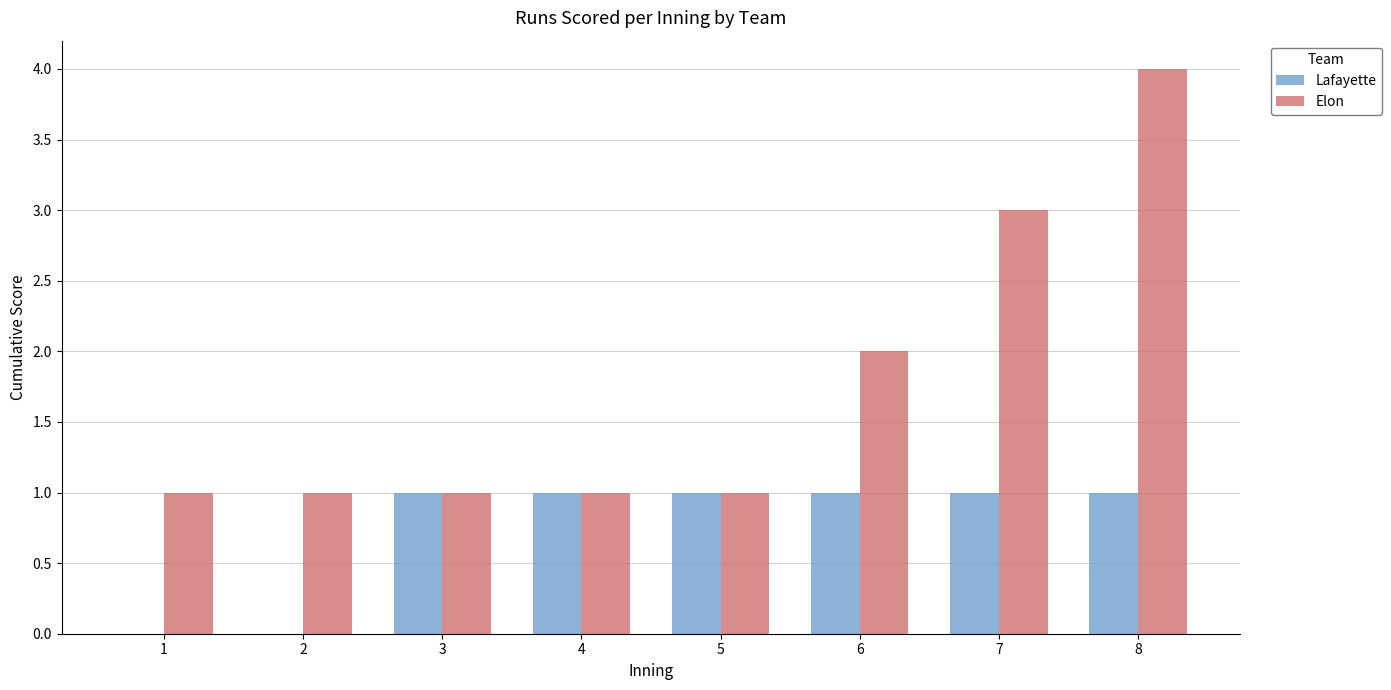

The value of Lafayette at 5 is 0. True or false?

False